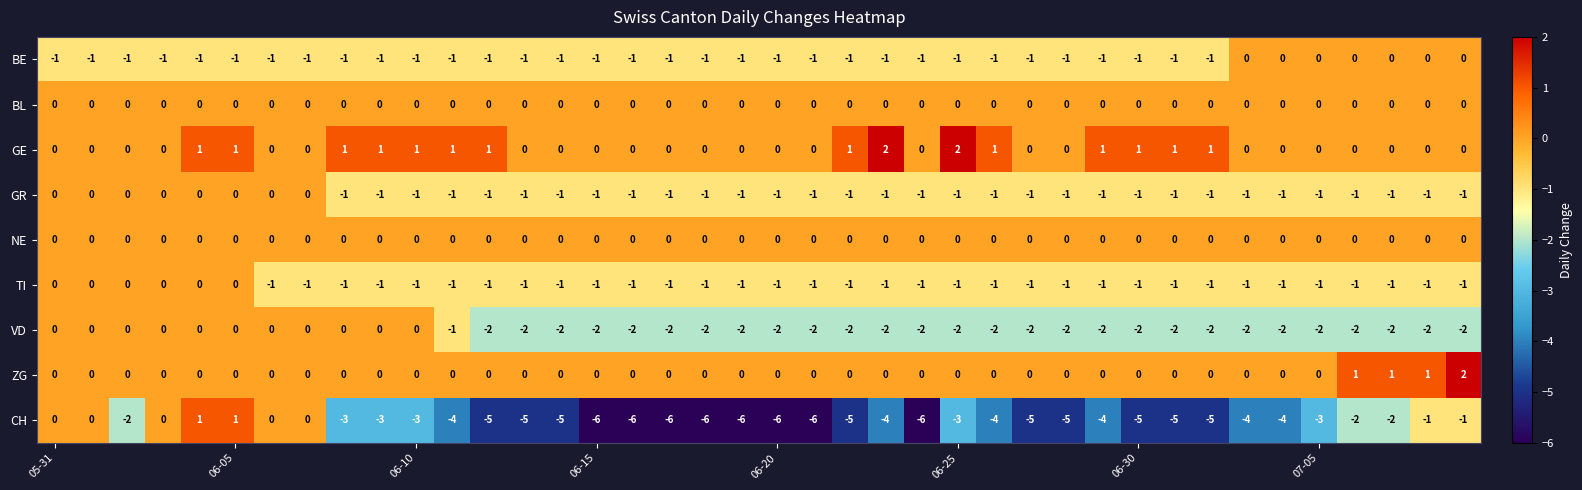

What is the sum of all GE values?

17